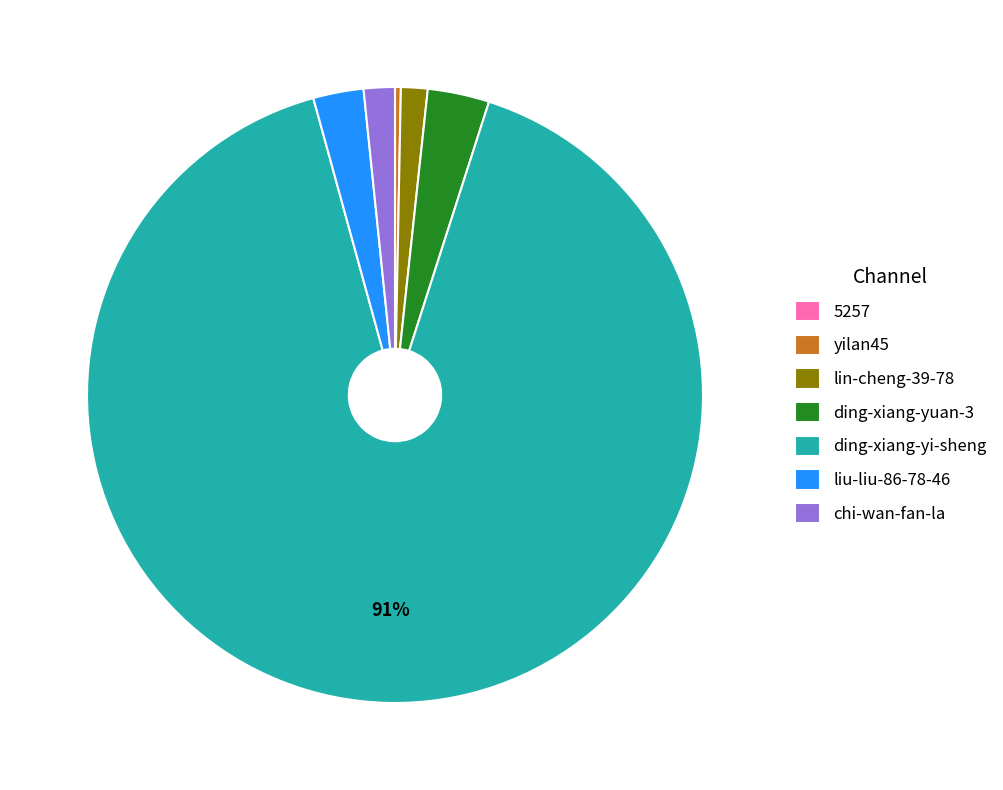

True or false: chi-wan-fan-la accounts for 2% of the total.

True